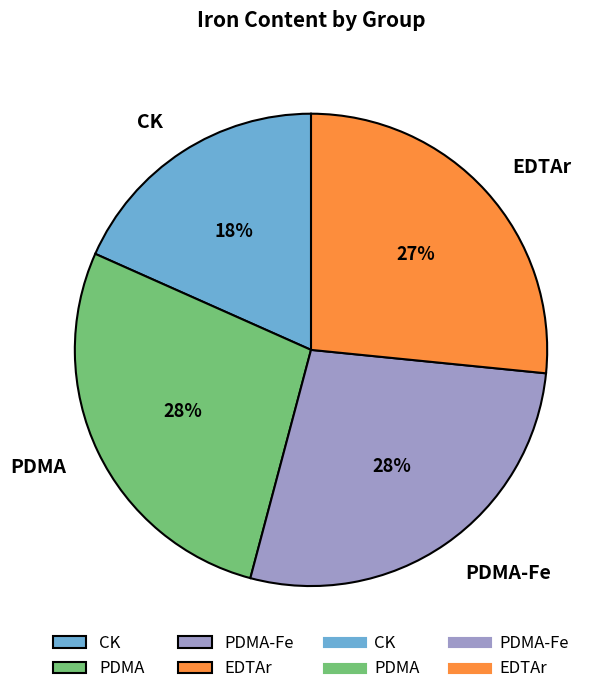

To the nearest percent, what is the combined percentage of PDMA-Fe and PDMA?

55%